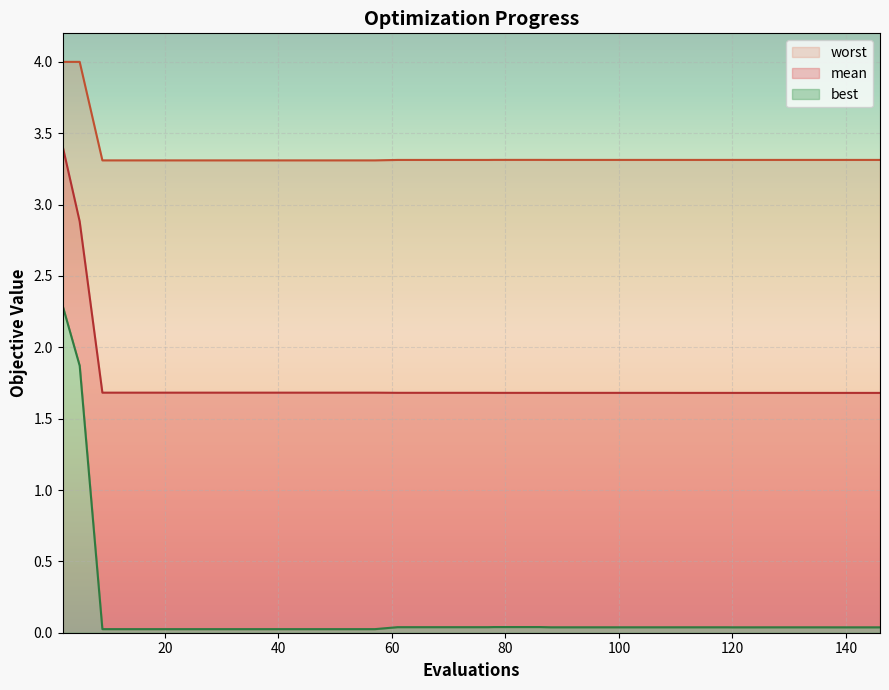

The mean series shows 0.5 at 78. True or false?

False